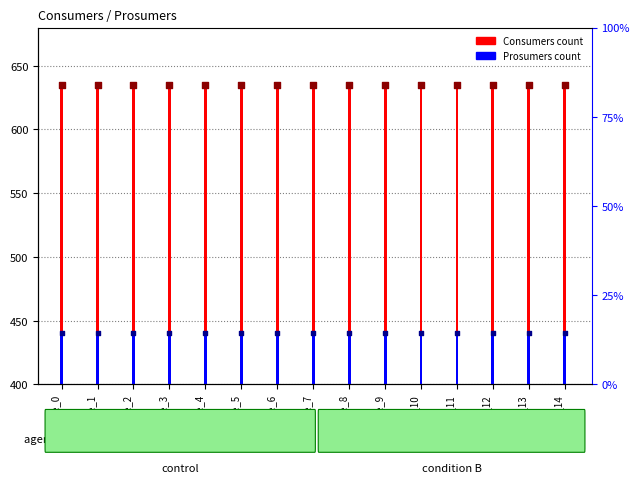

Which series has the largest Y range (max minus min)?

Consumers